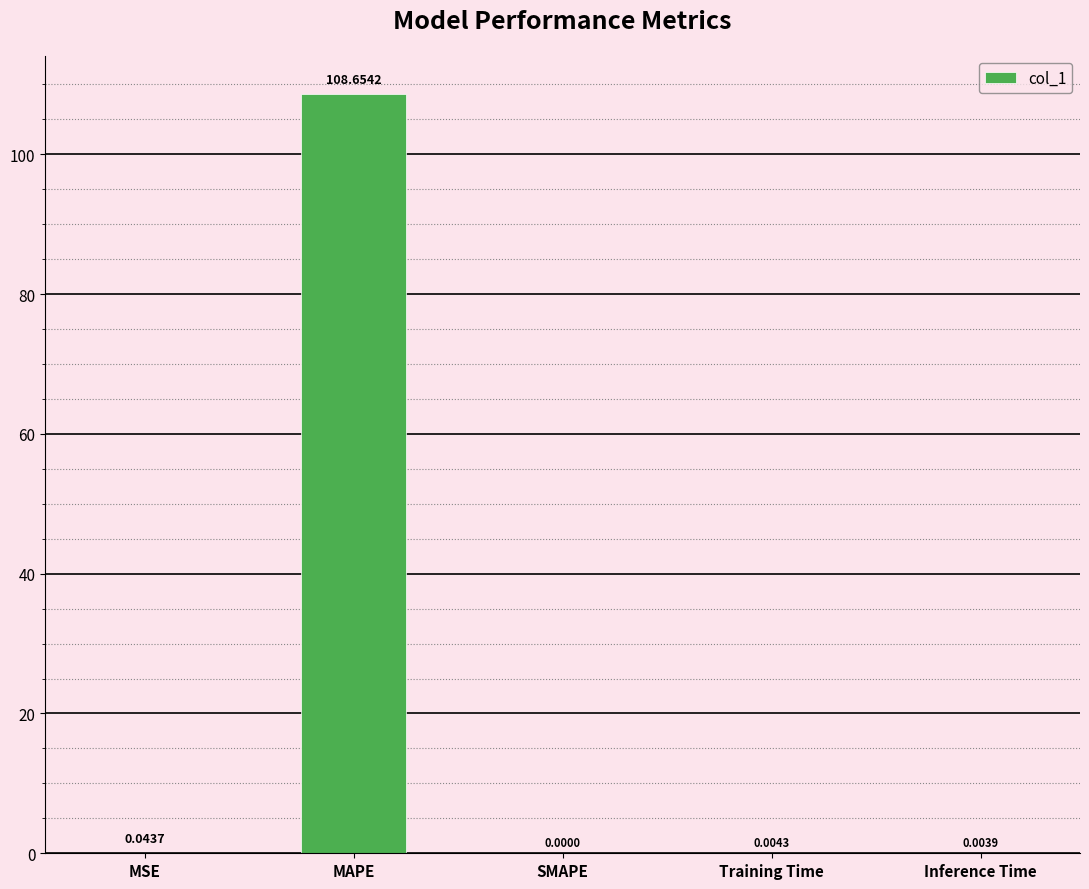

What is the average value?

21.7